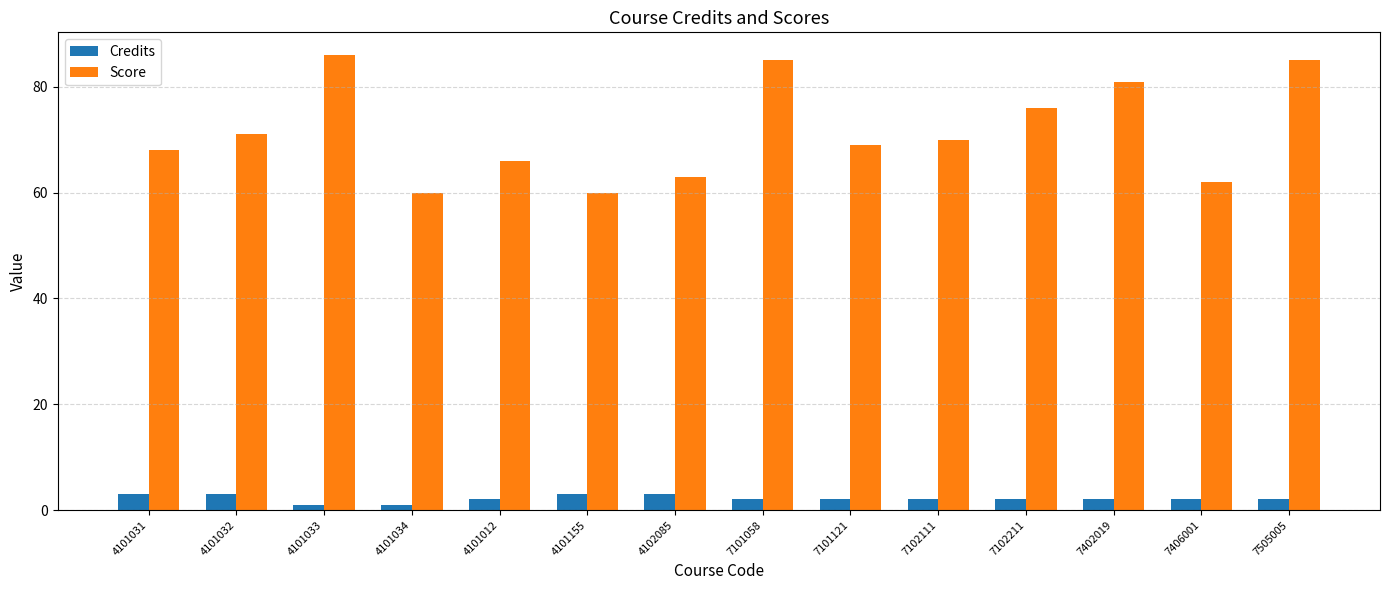

What position from the left is 4101155?

6